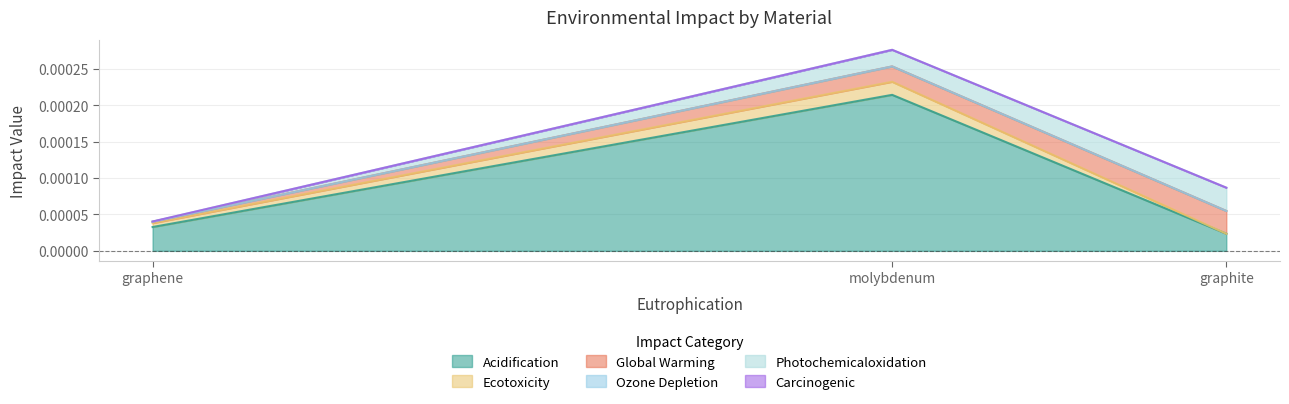

Which has a higher value, graphite or molybdenum?

molybdenum